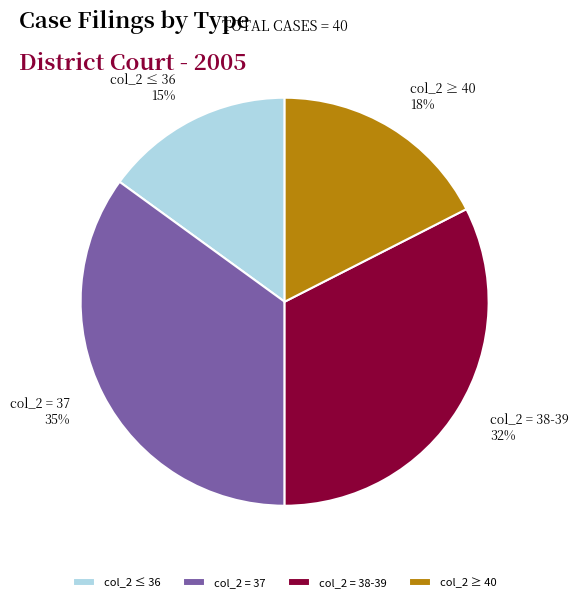

What percentage is the col_2 ≥ 40 slice, to the nearest percent?

17%